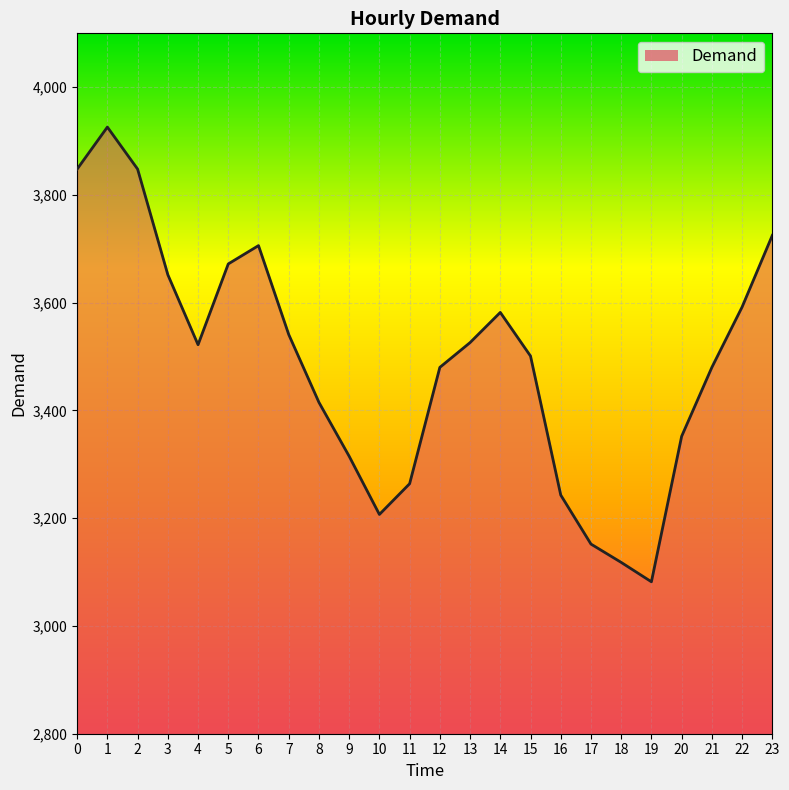

Which category has the lowest value across all series?

19